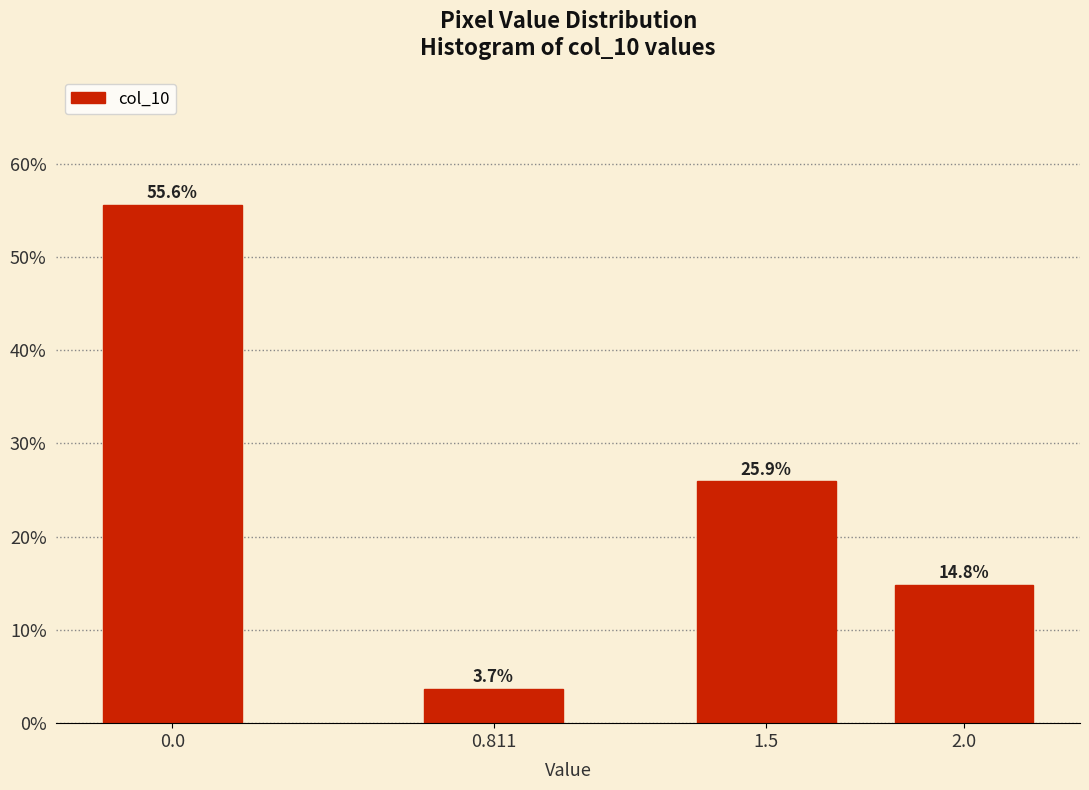

Reading left to right, transcribe all the data shown in this chart.

0.0=55.6	0.811=3.7	1.5=25.9	2.0=14.8